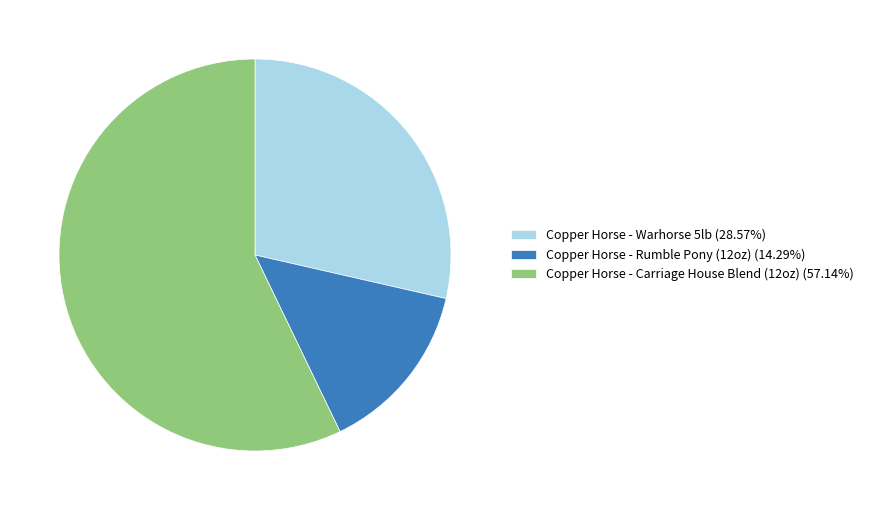

What is the ratio of the value at Copper Horse - Carriage House Blend (12oz) (57.14%) to the value at Copper Horse - Warhorse 5lb (28.57%)?

2.0